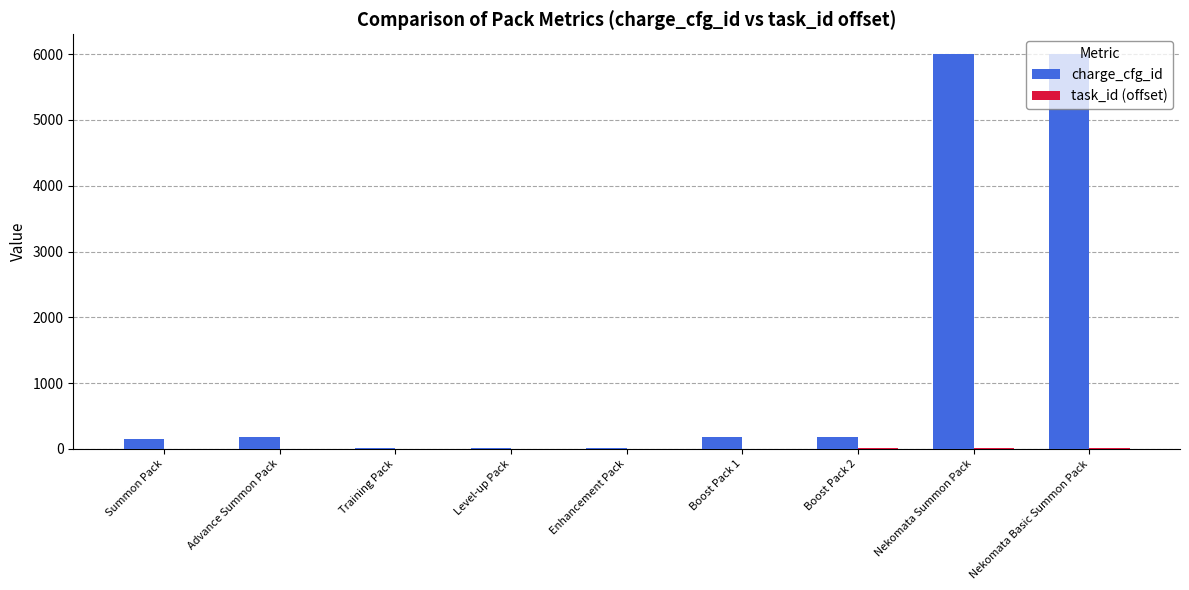

Which series has the largest range (max minus min)?

charge_cfg_id